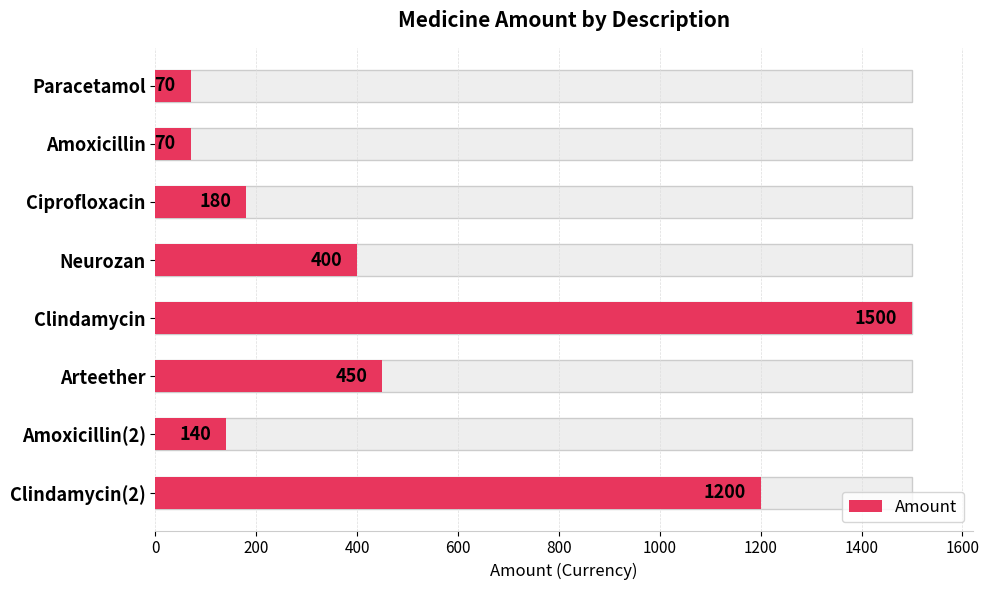

How many data points are above 400?

3